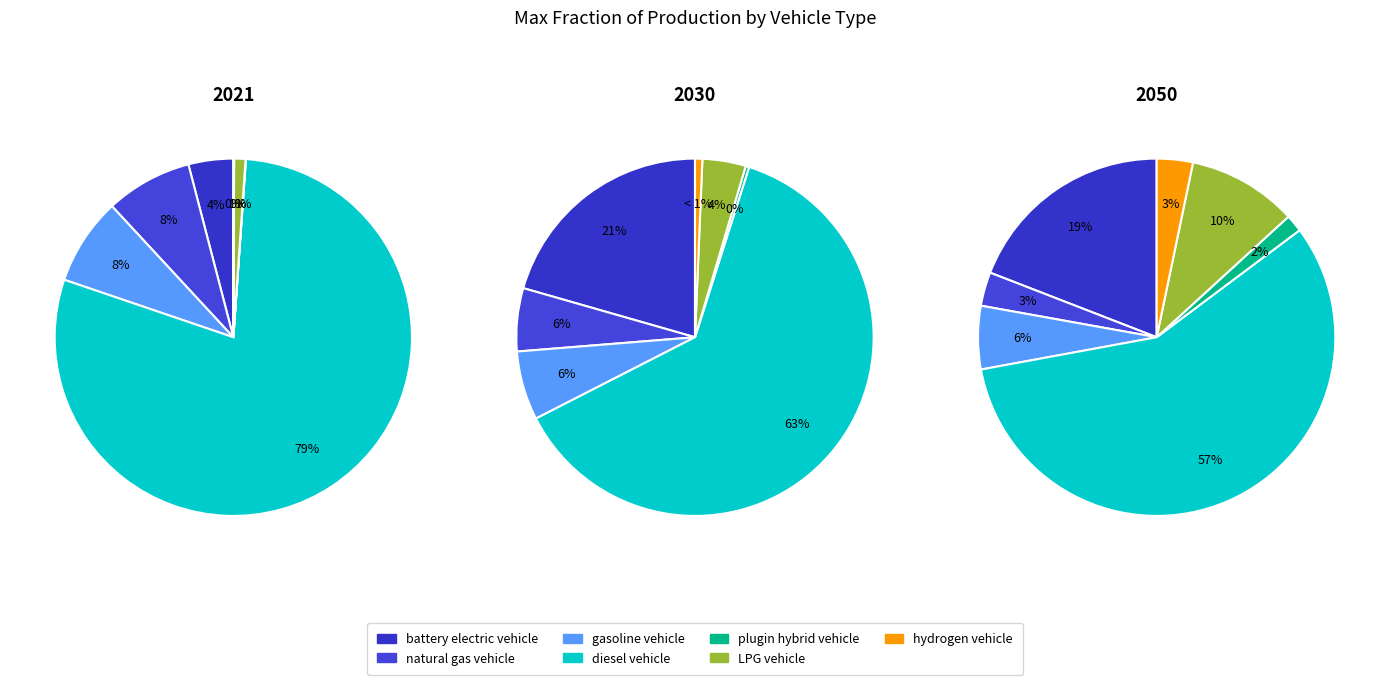

How much of the chart is everything except values_2030?

92.2%